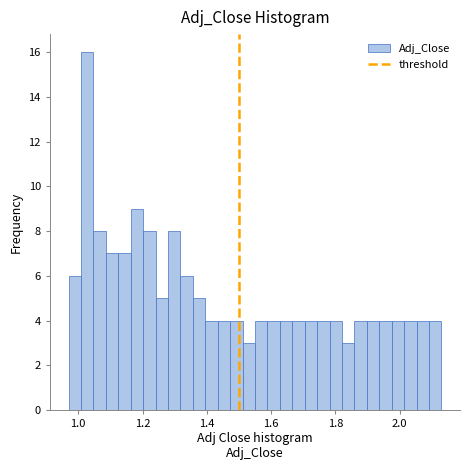

Around what value on the x-axis is the tallest bar? Give the approximate position of its centre, as read against the axis.

1.02